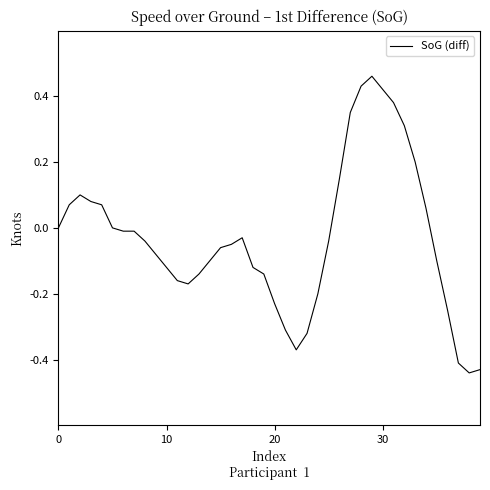

What is the difference between the maximum and minimum values?

0.9